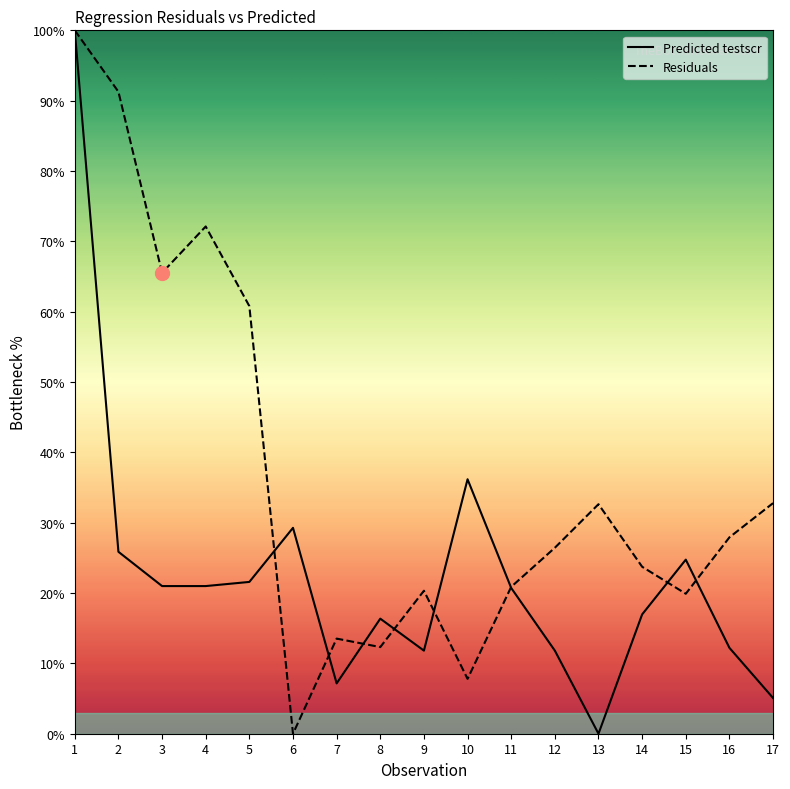

How many values in the Predicted testscr series are below 20?

8